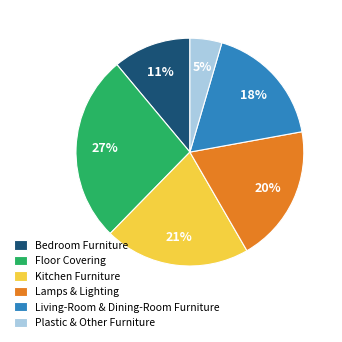

Is it true that Floor Covering is 39% of the pie?

False